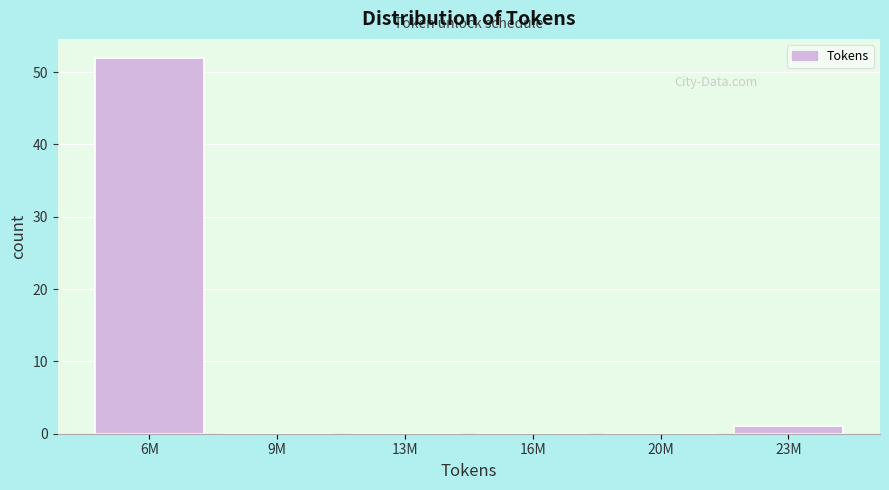

Reading right to left, extract all data points from this chart.

23M=1	20M=0	16M=0	13M=0	9M=0	6M=52